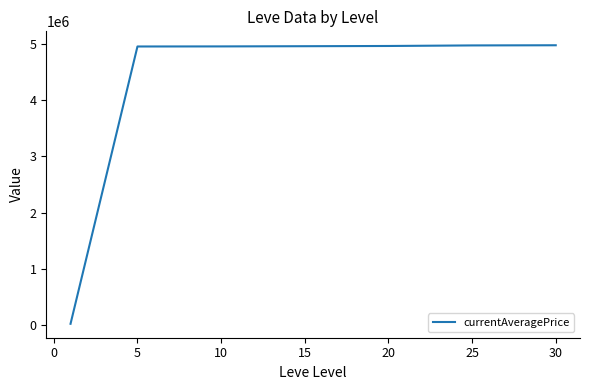

What is the maximum value shown in the chart?

4969920.6